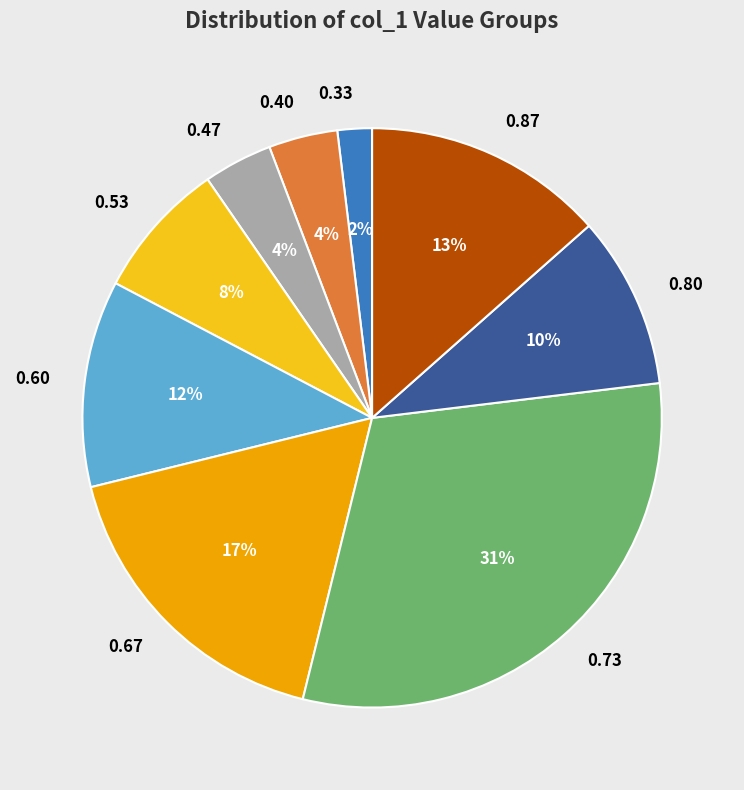

To the nearest percent, what is the difference between the largest and smallest slice percentages?

29%